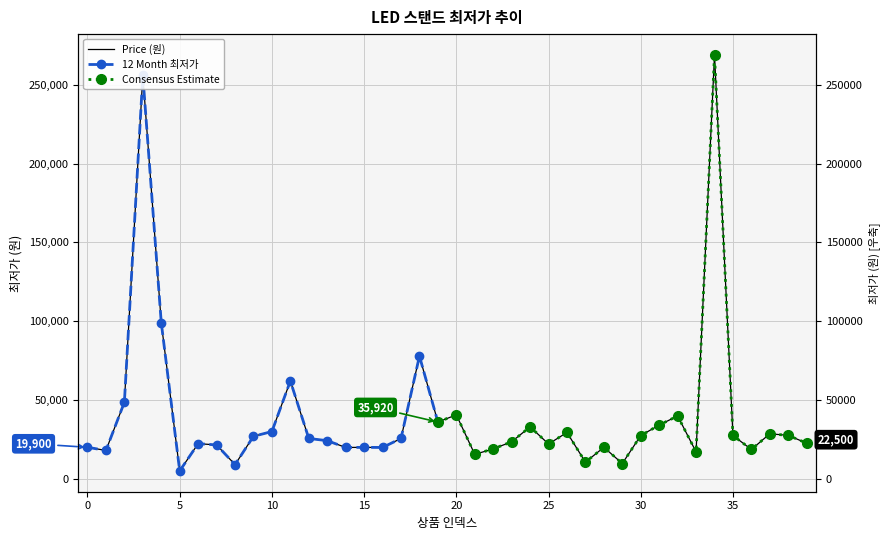

At which label does the data first exceed 25500?

2